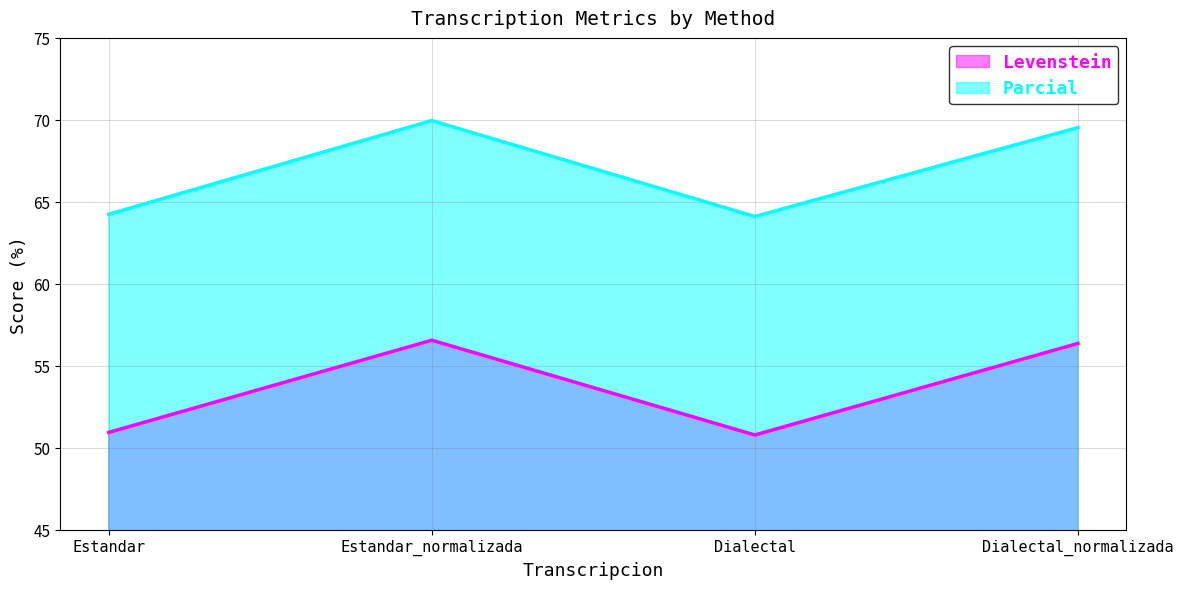

The value of Levenstein at Dialectal is 88.1. True or false?

False